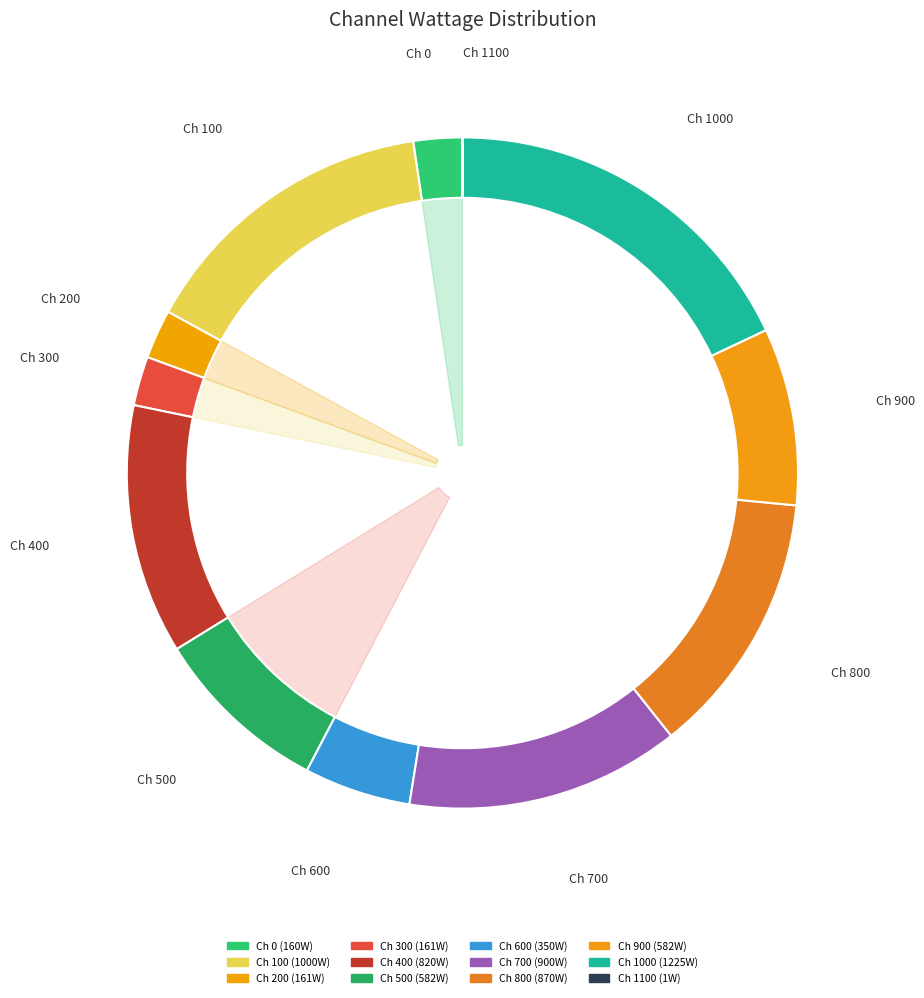

Does any single category account for the majority?

No